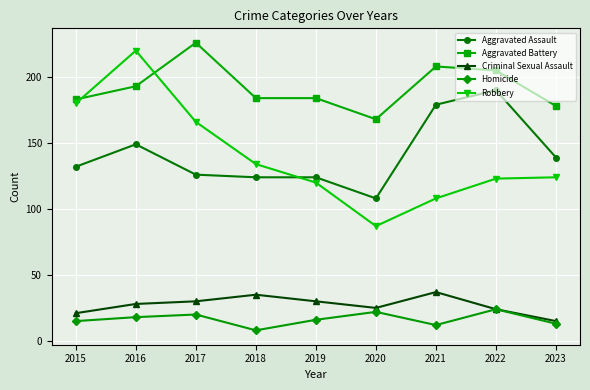

Is it true that Robbery equals 74 at 2021?

False